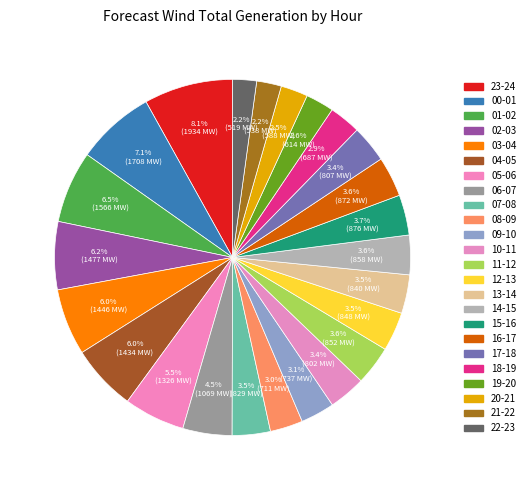

What is the largest slice in the pie chart?

23-24